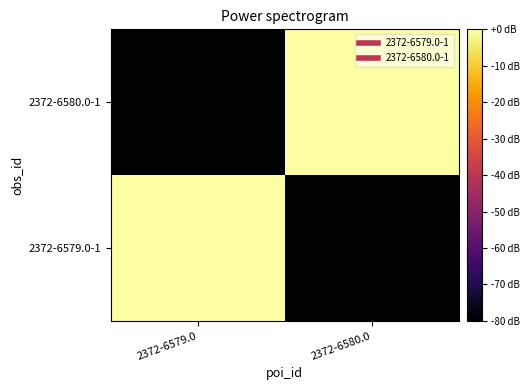

Rank the series at 2372-6579.0 from highest to lowest value.

2372-6579.0-1, 2372-6580.0-1